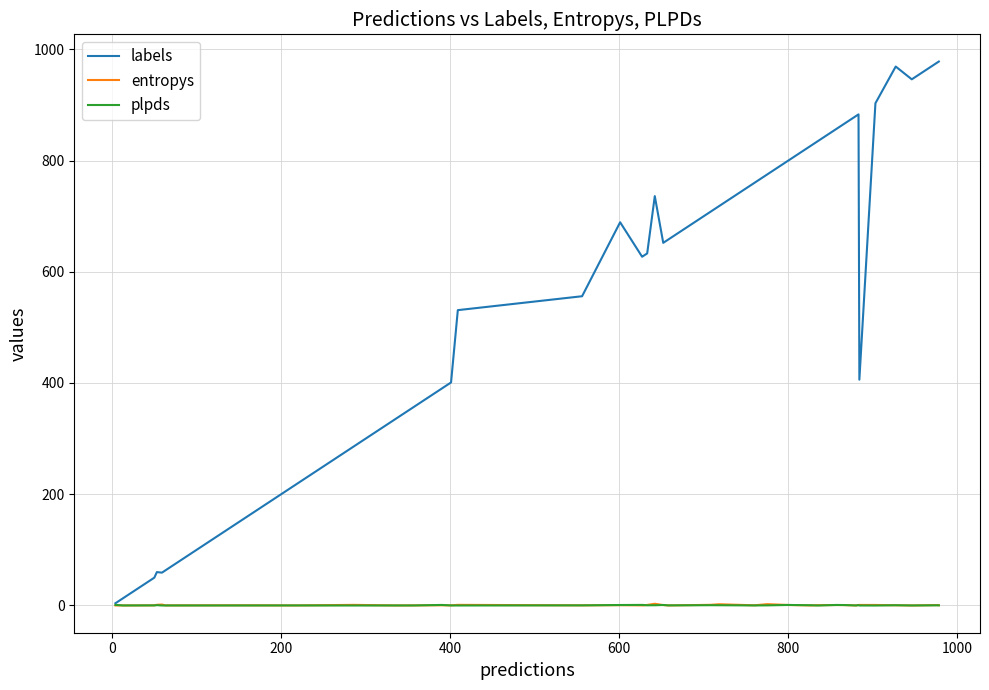

What is the sum of all labels values?

22364.0